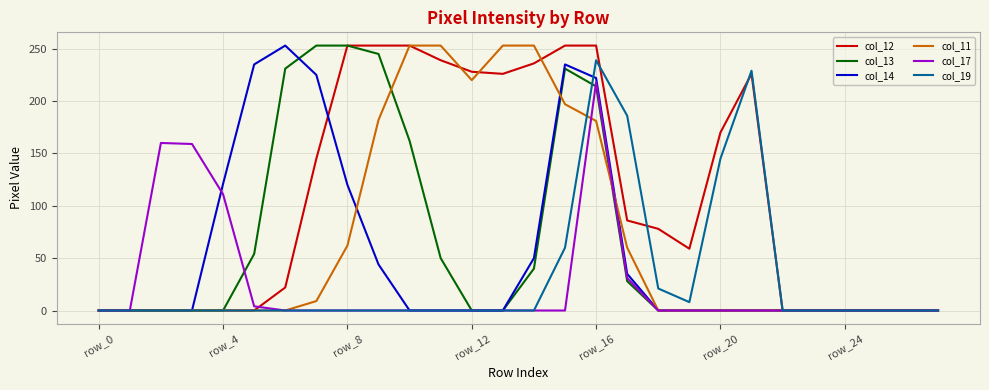

Which series has the largest total across all categories?

col_12